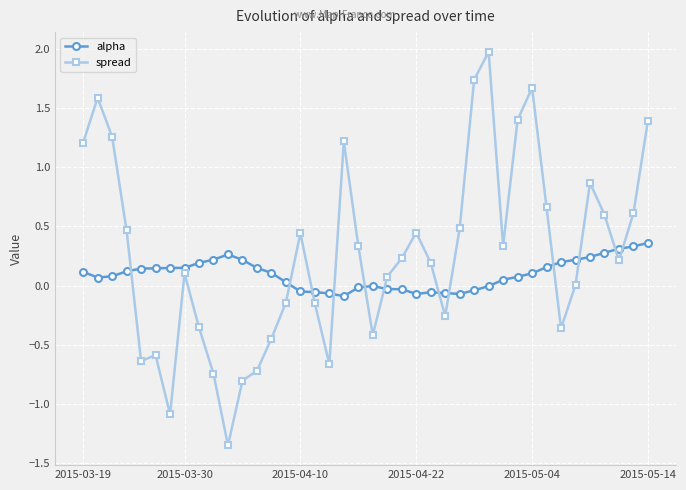

Which series has the widest spread of values?

spread